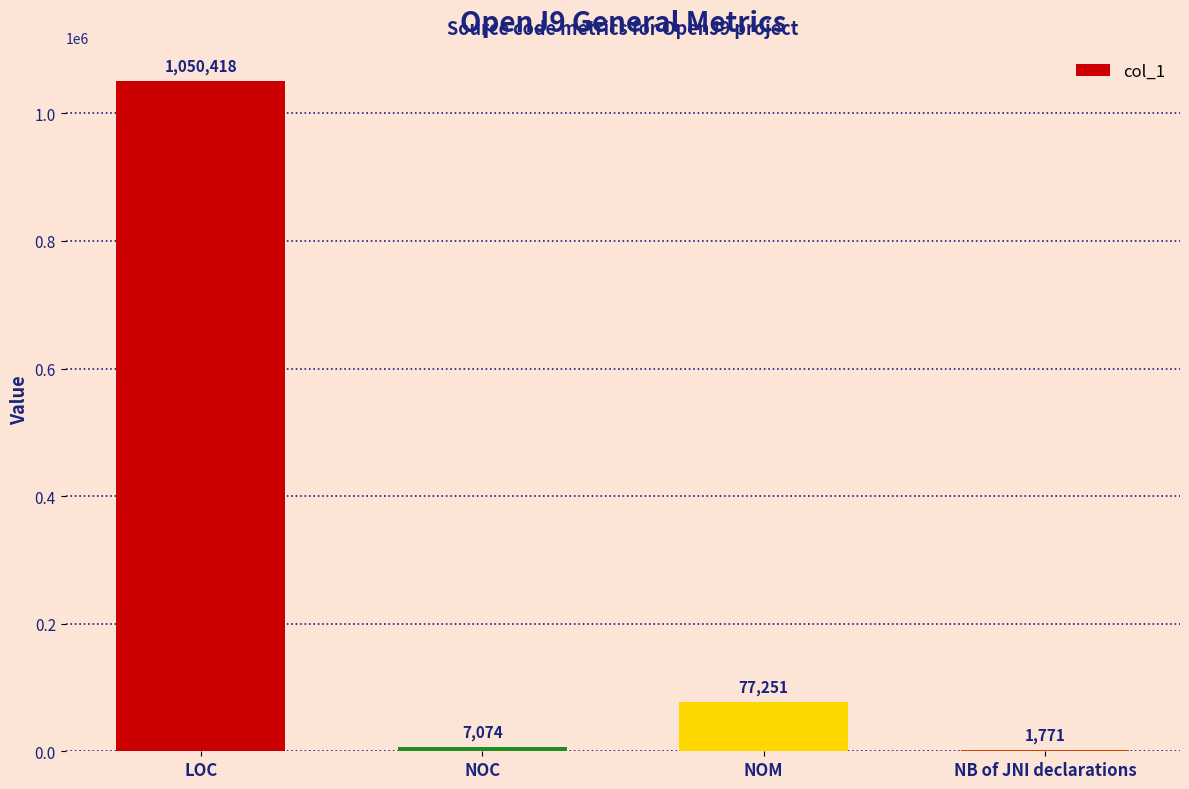

How many categories are shown in the chart?

4